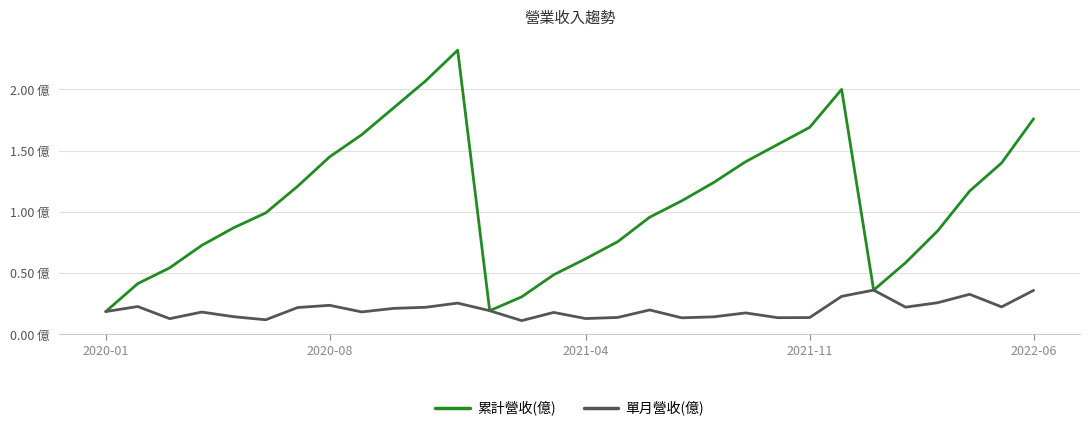

What is the average value of the 單月營收(億) series?

0.2